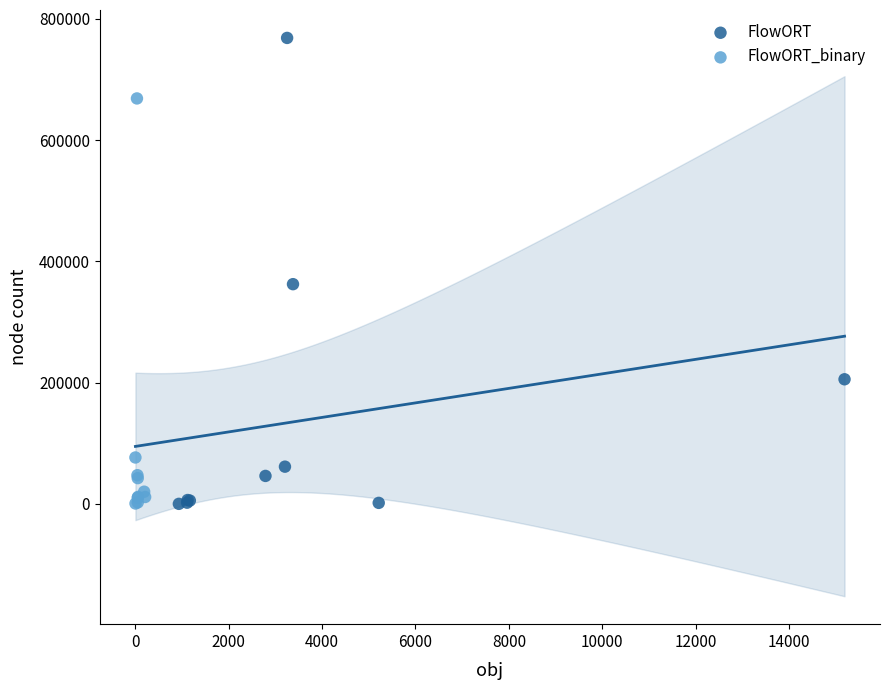

Which series contains the highest Y value?

FlowORT